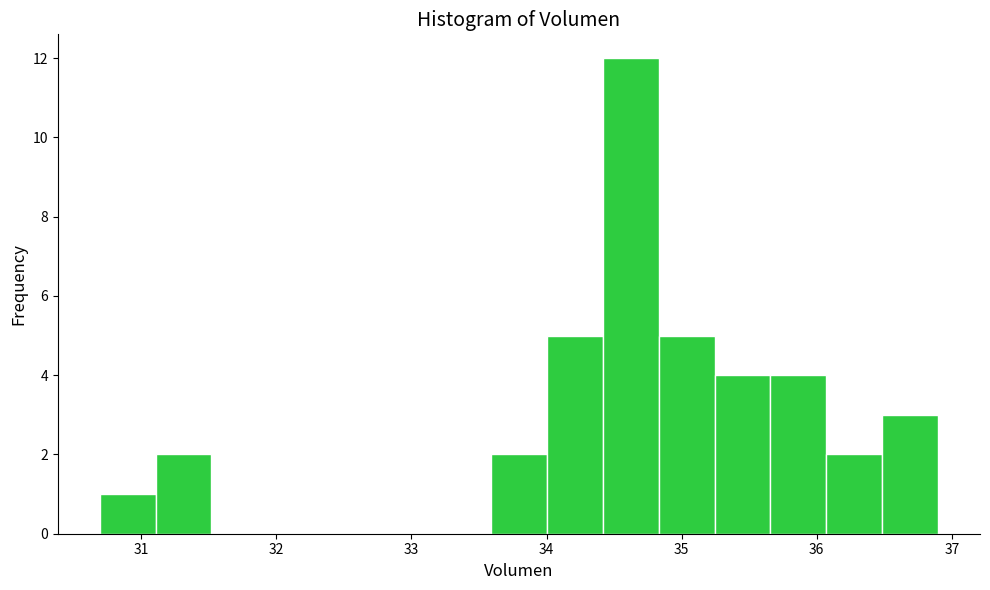

What is the height of the bar covering 36.5 to 36.9 on the x-axis? Neither the bar edges nor the heights are printed on the chart, so give them approximately, as read against the axes.

3